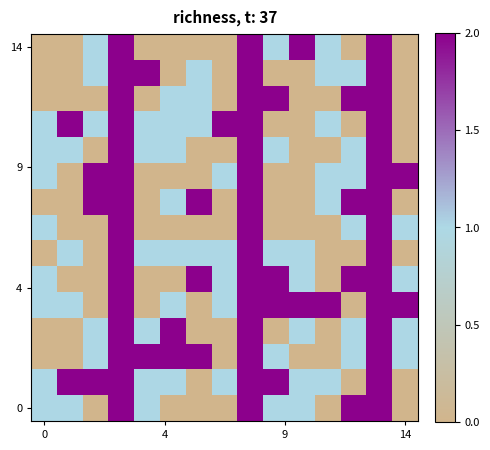

At how many categories does at least one series exceed 0?

15